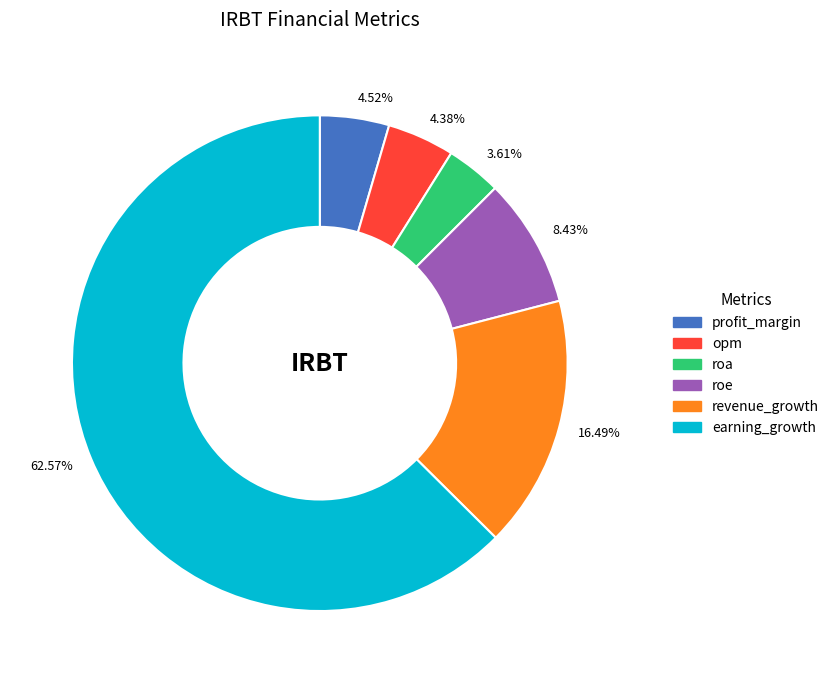

To the nearest percent, what is the difference between the largest and smallest slice percentages?

59%